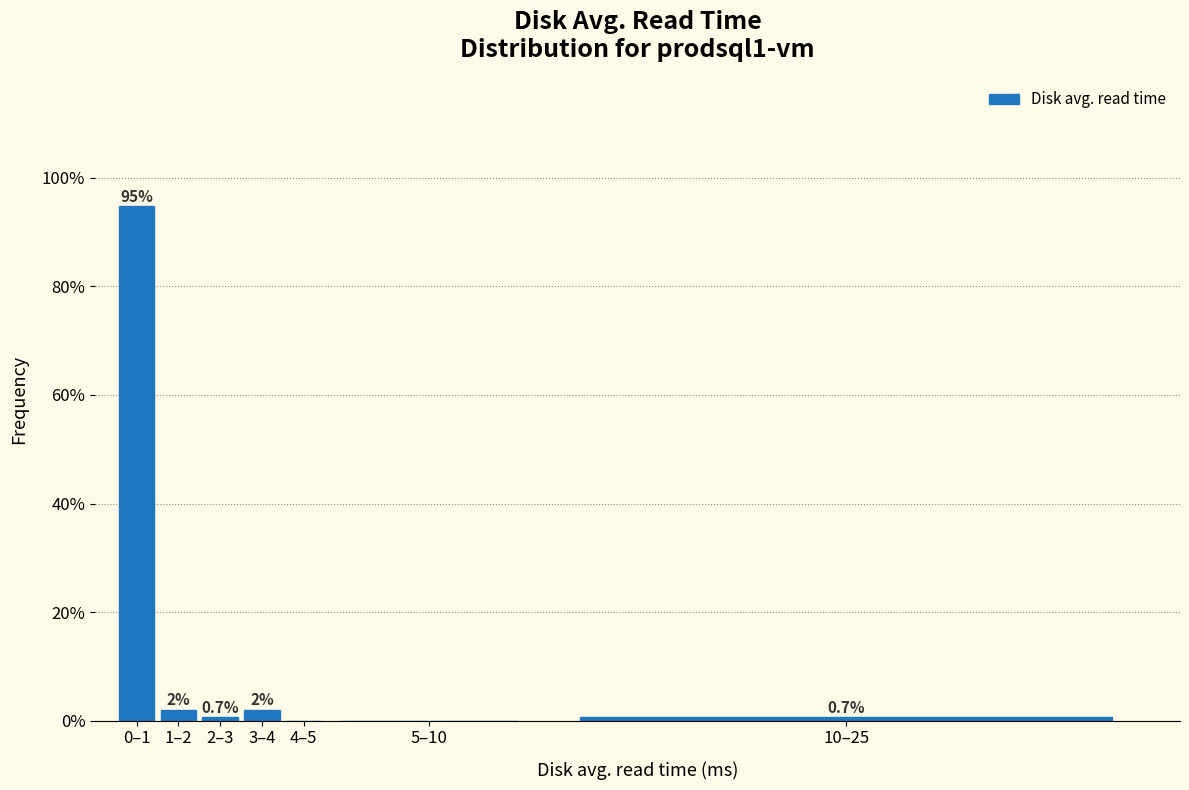

Reading right to left, what are all the values shown in this chart?

10–25=0.7	5–10=0.0	4–5=0.0	3–4=2.0	2–3=0.7	1–2=2.0	0–1=94.8